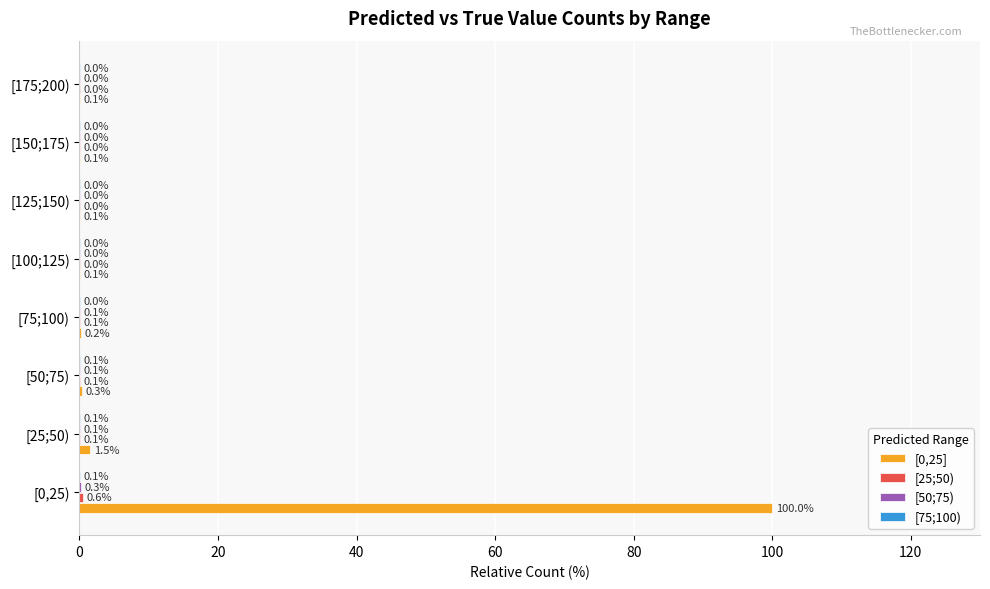

Read the [0,25] value at [0,25).

100.0